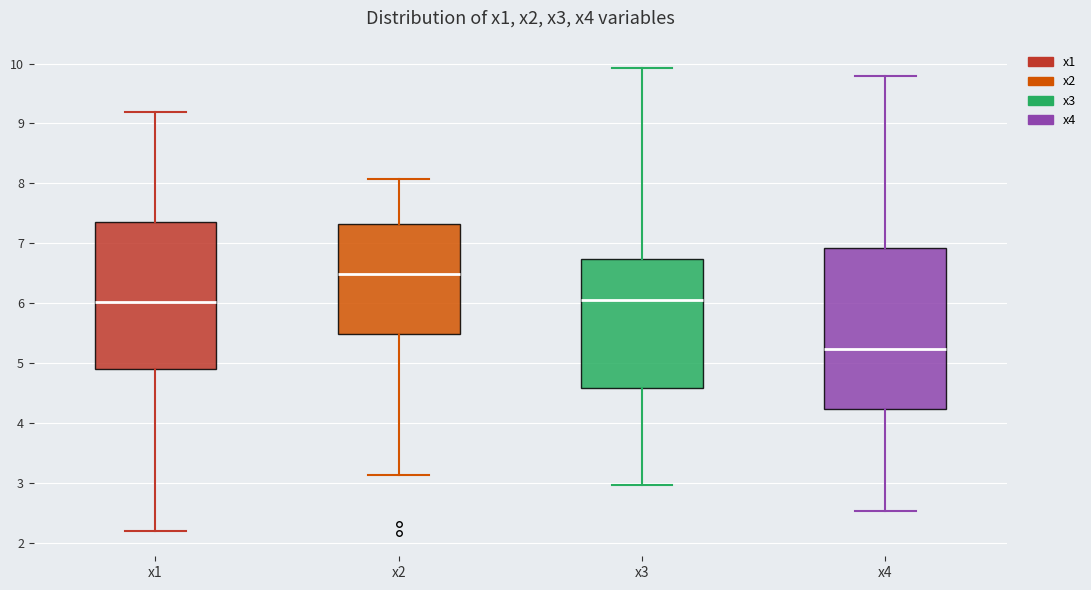

Where is the lower edge of the box for x4 on the y-axis? The values are not printed on the chart, so give them approximately, as read against the axis.

4.2